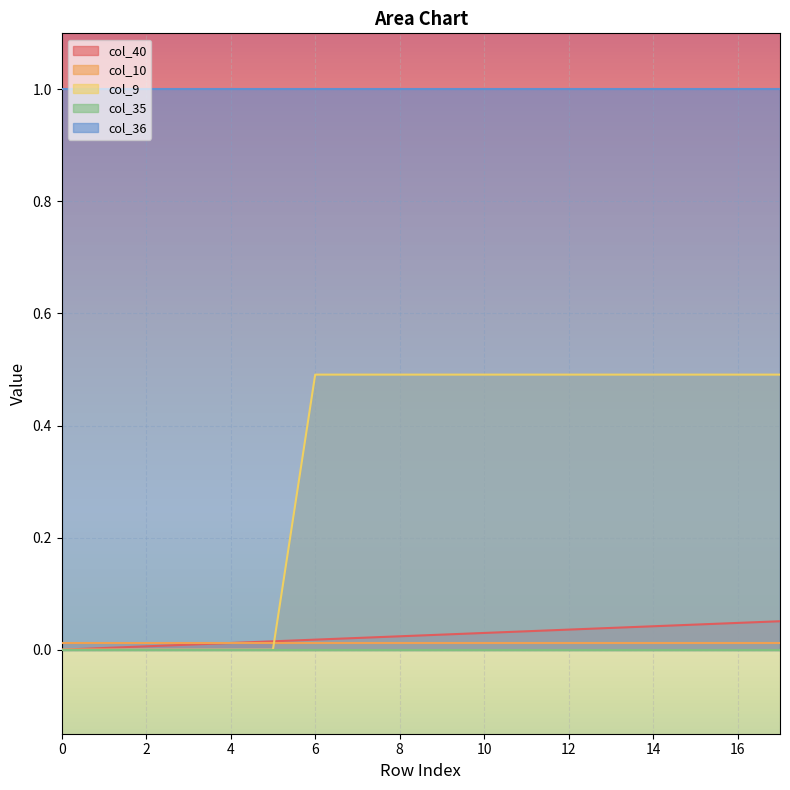

True or false: col_9 and col_36 cross at least once.

False